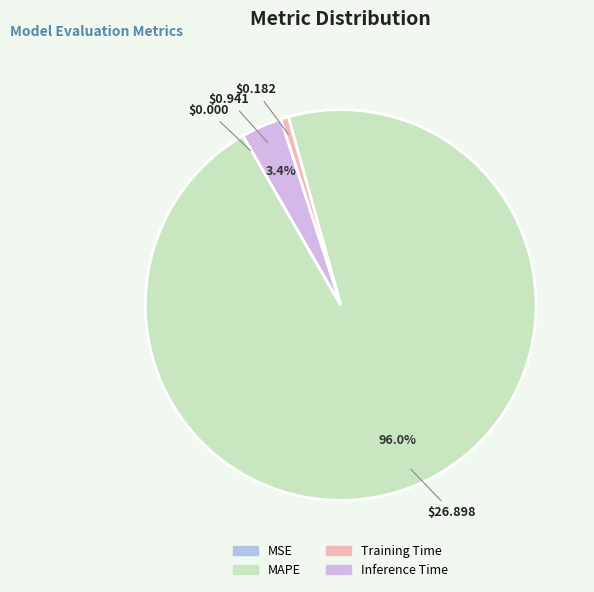

To the nearest percent, what is the difference between the largest and smallest slice percentages?

96%